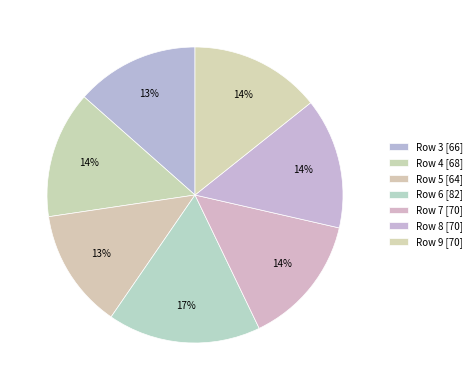

True or false: Row 6 accounts for 17% of the total.

True